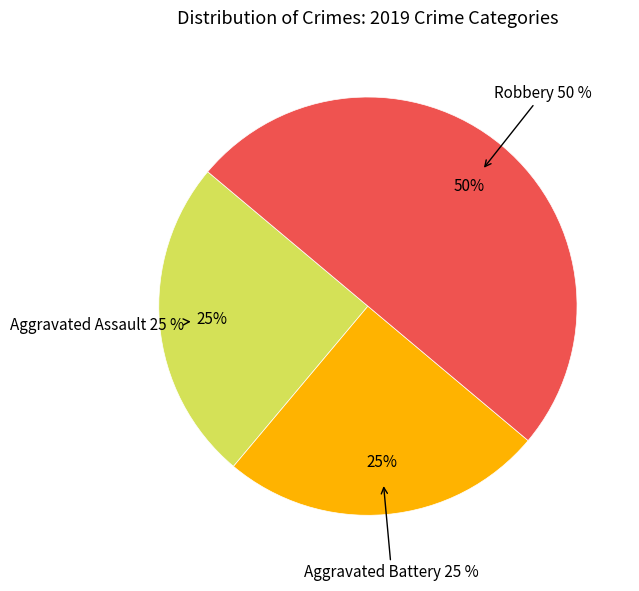

Is there any slice that represents more than half of the pie?

No